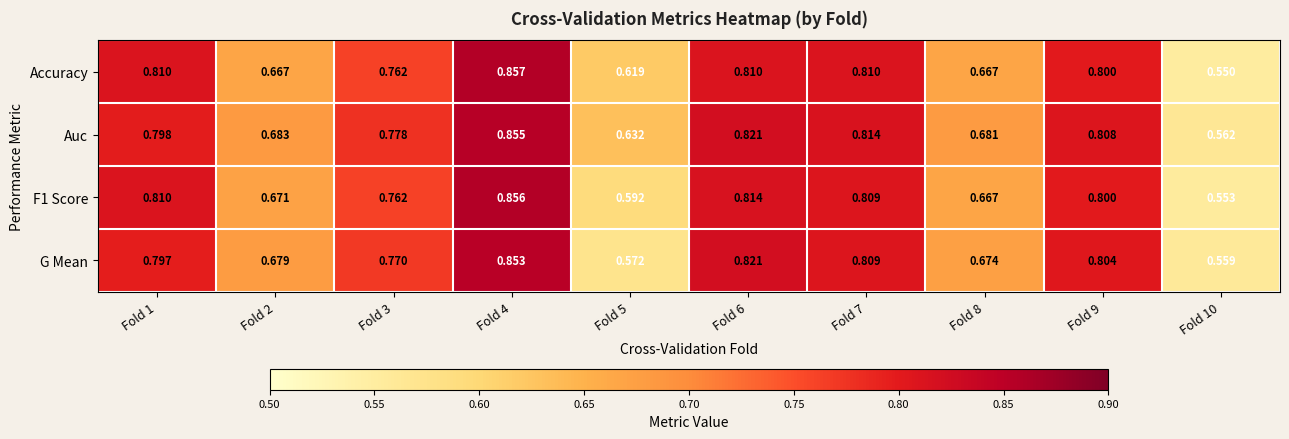

Which series has the largest total across all categories?

Auc